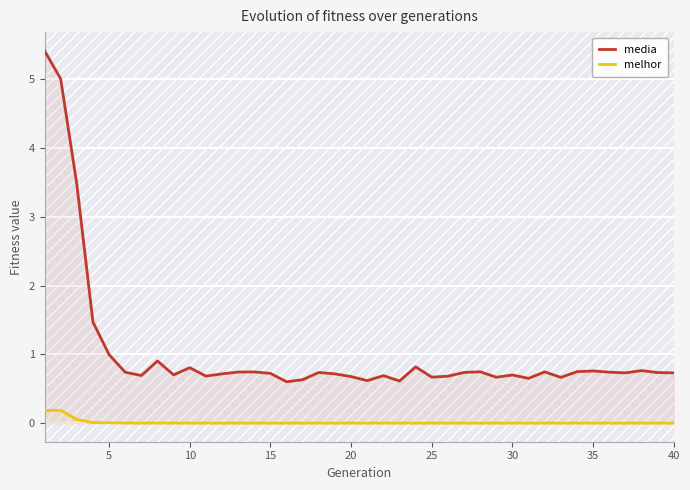

Rank the series by their maximum value, from highest to lowest.

media, melhor